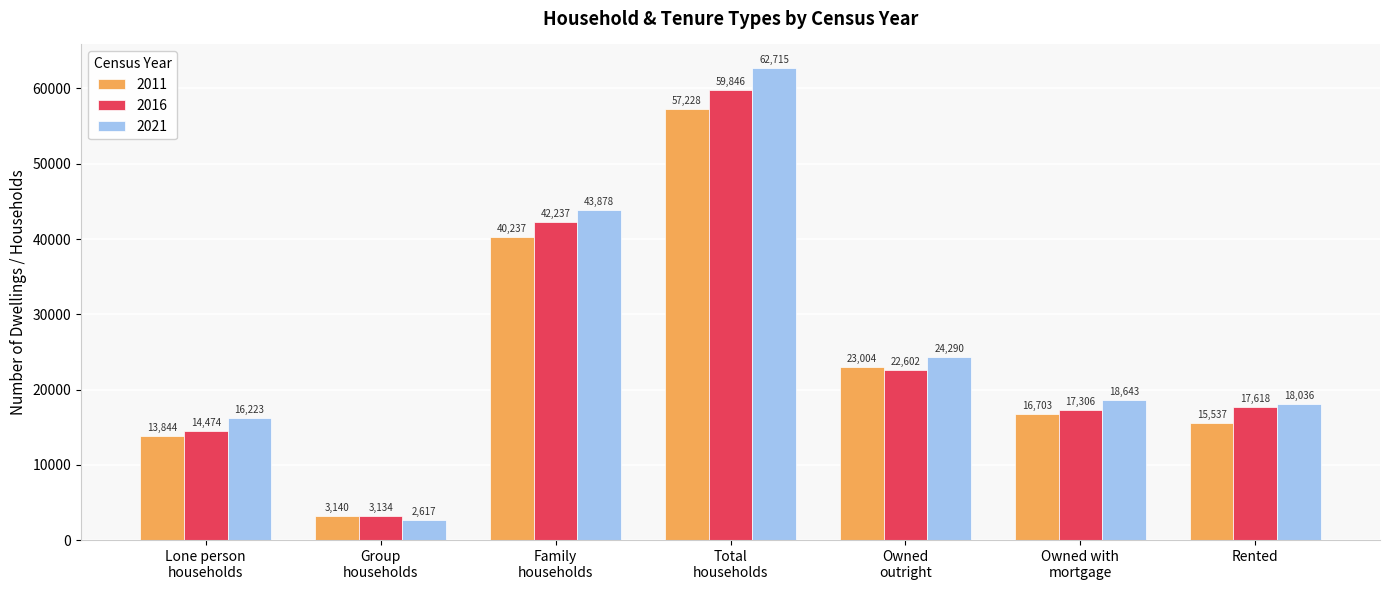

How many groups of bars are there?

7